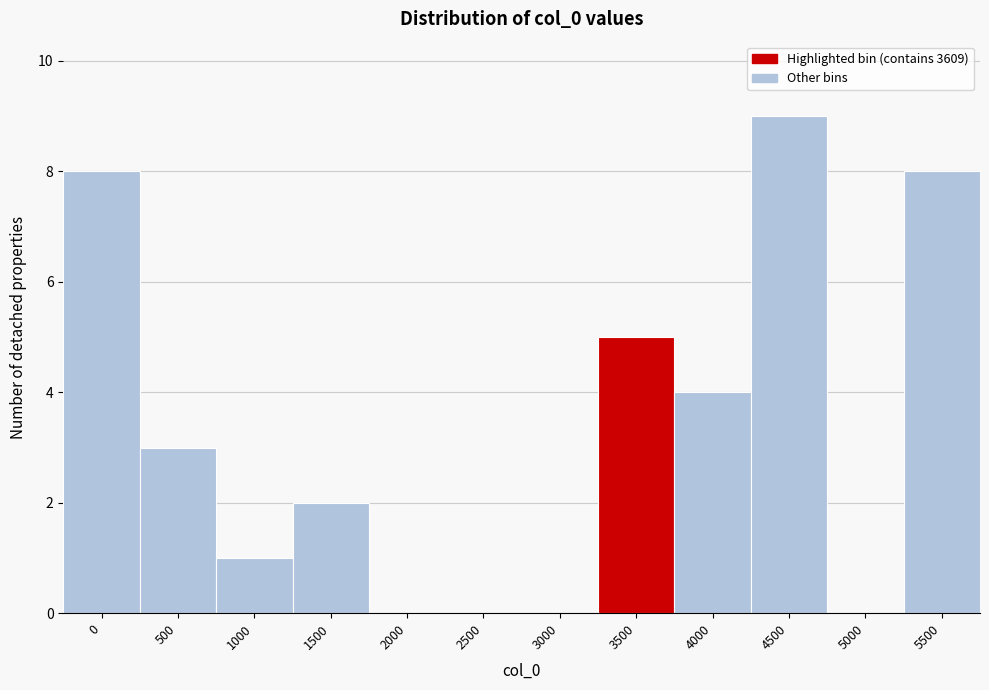

Reading right to left, list all the values displayed in this chart.

5500=8	5000=0	4500=9	4000=4	3500=5	3000=0	2500=0	2000=0	1500=2	1000=1	500=3	0=8